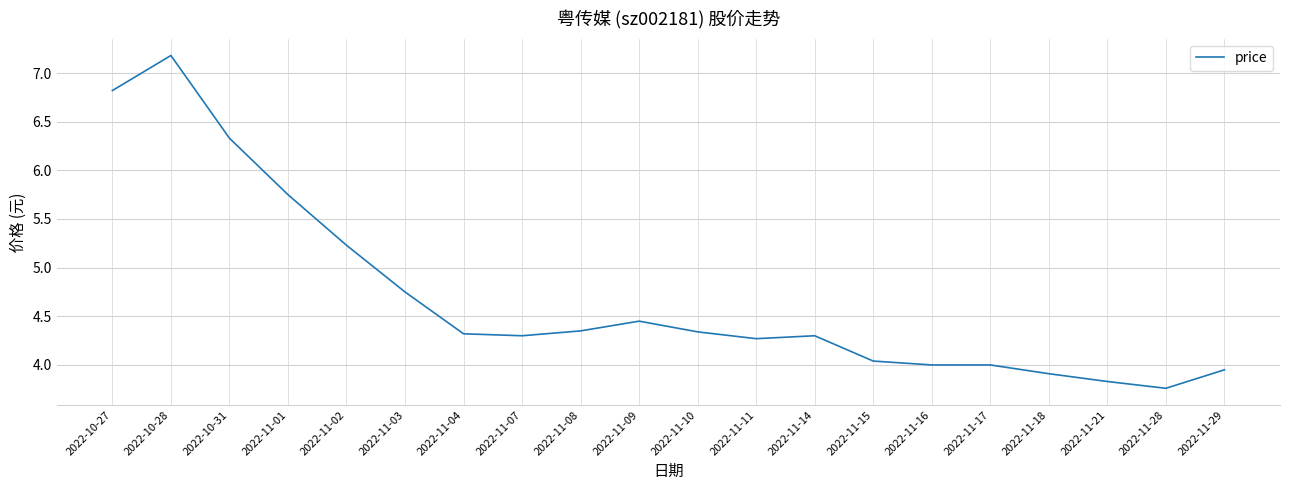

The chart shows a value of 5.1 at 2022-11-28. True or false?

False